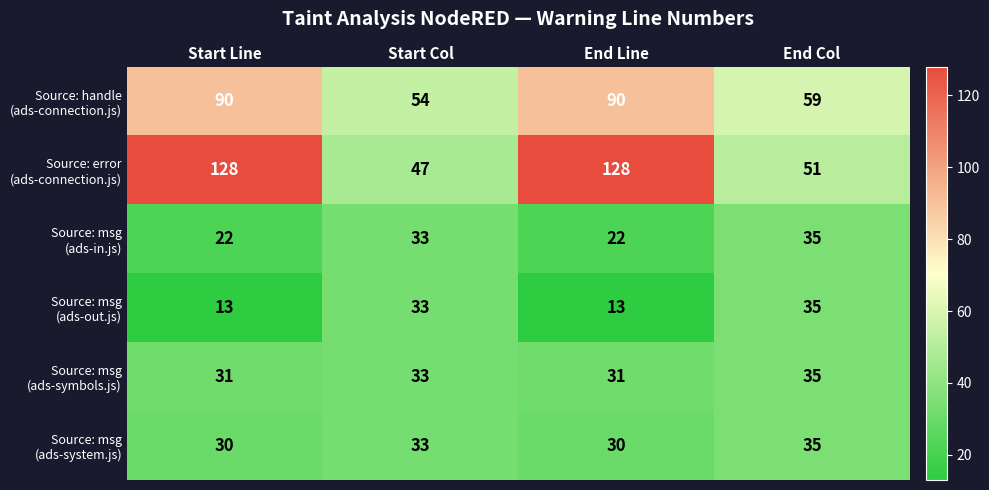

What is the spread (max minus min) of values at End Line?

115